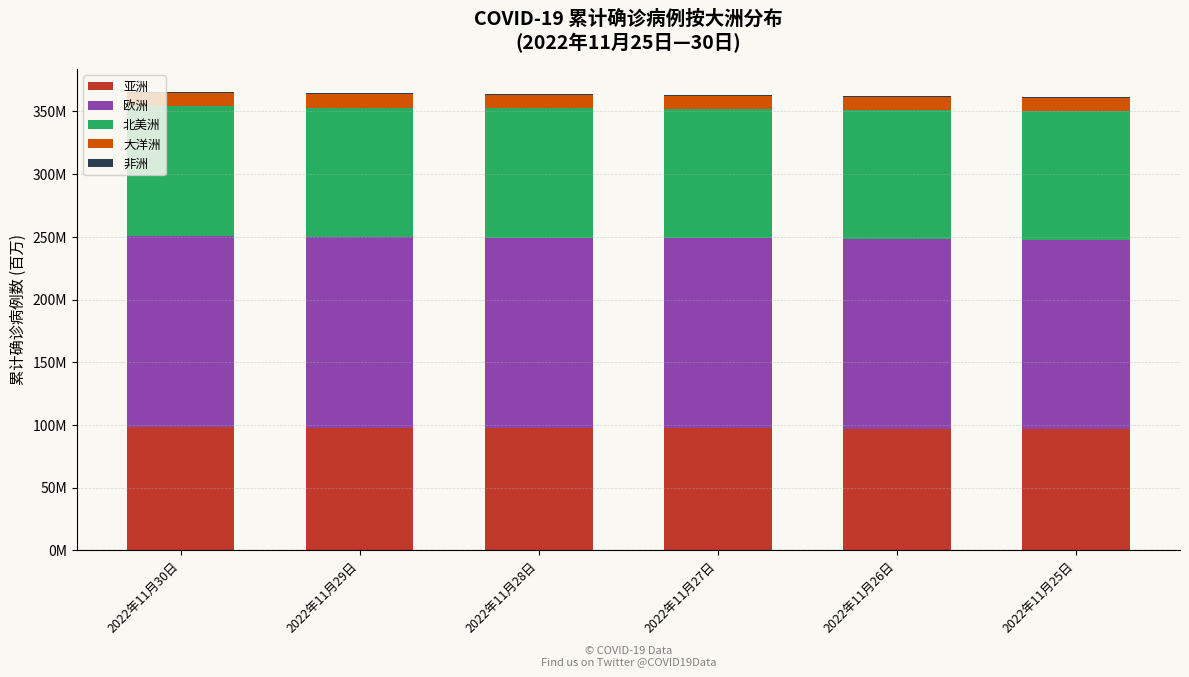

True or false: 亚洲 has a value of 36.6 at 2022年11月27日.

False